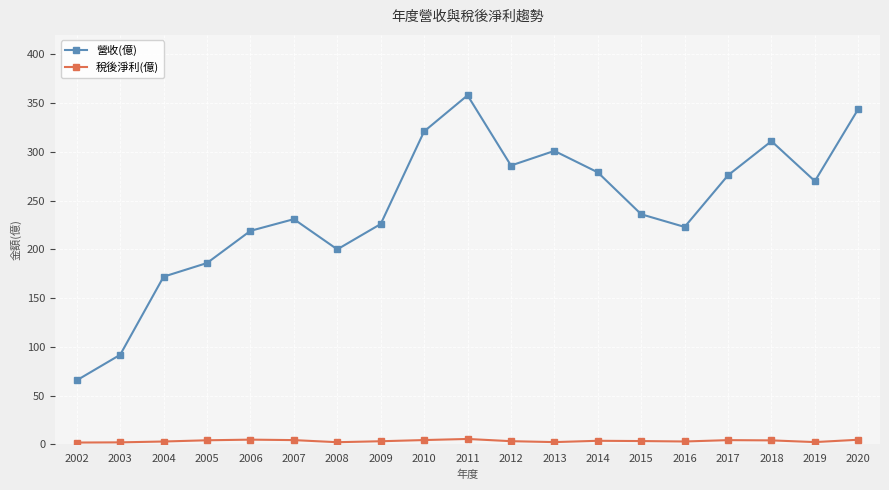

At which category does the chart reach its peak across all series?

2011